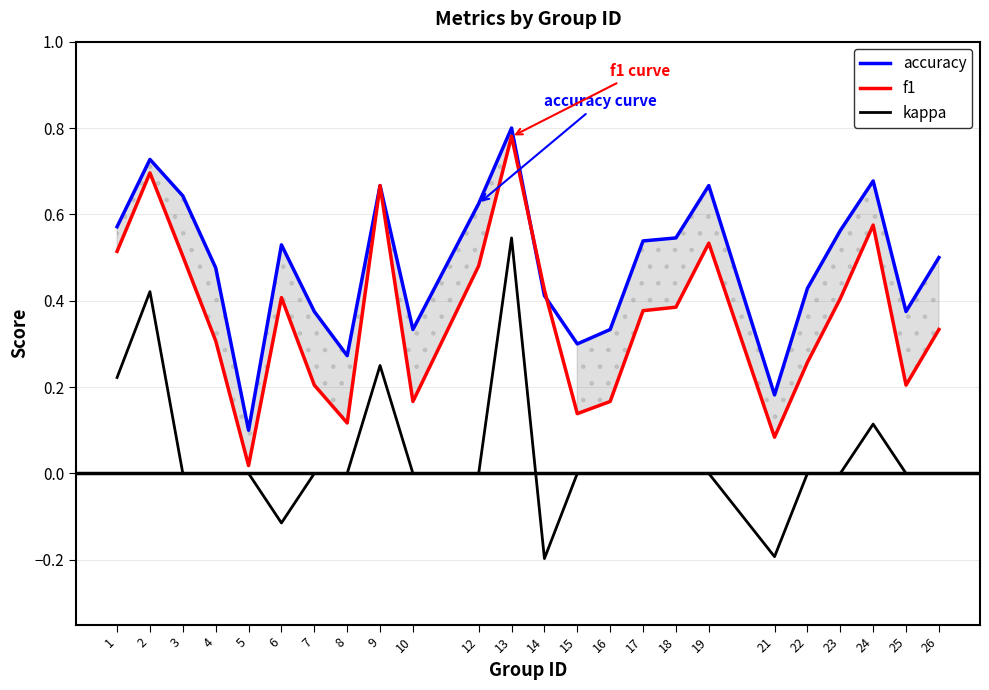

What is the sum of all accuracy values?

11.6